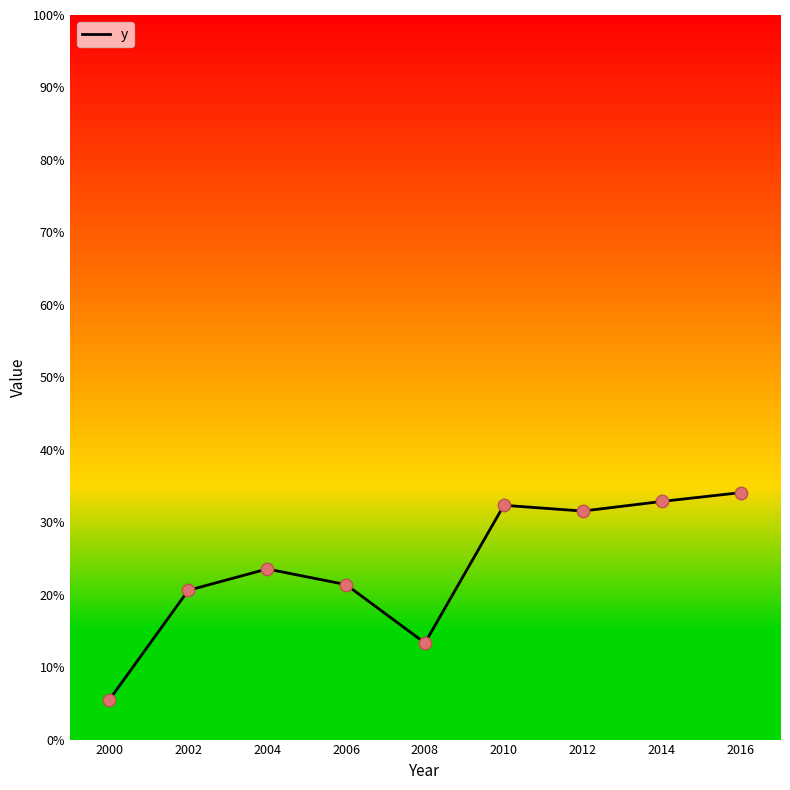

Between 2014 and 2000, which is larger?

2014